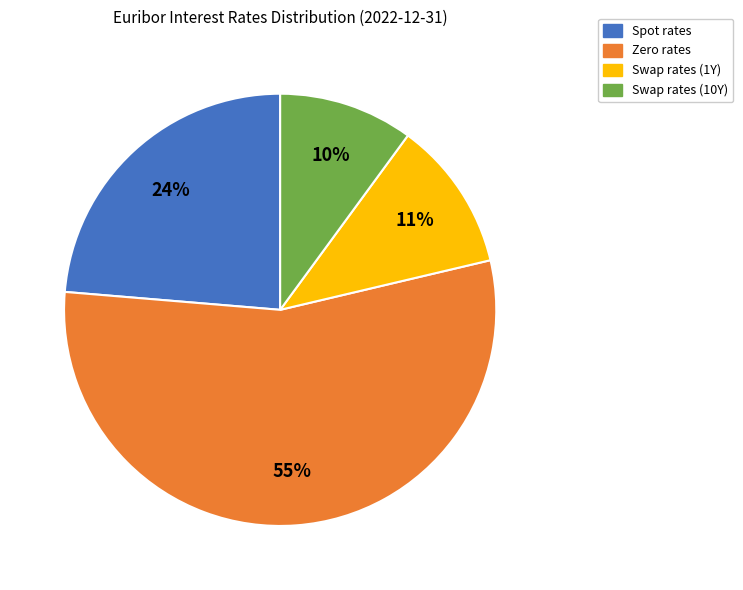

To the nearest percent, what is the difference between the largest and smallest slice percentages?

45%